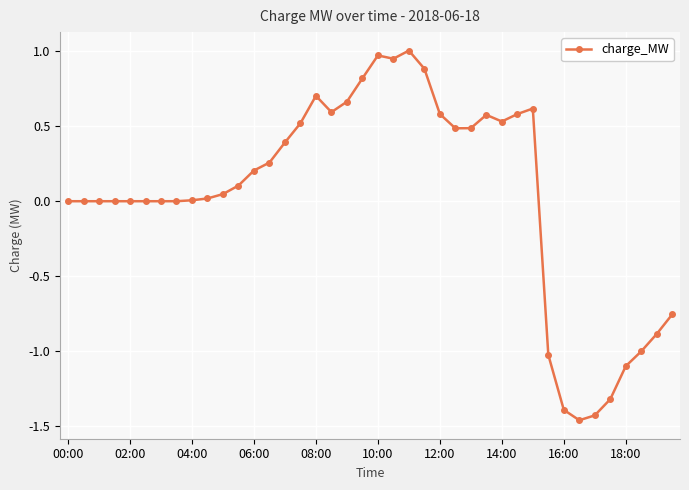

What is the value of the 13th point from the left?

0.2